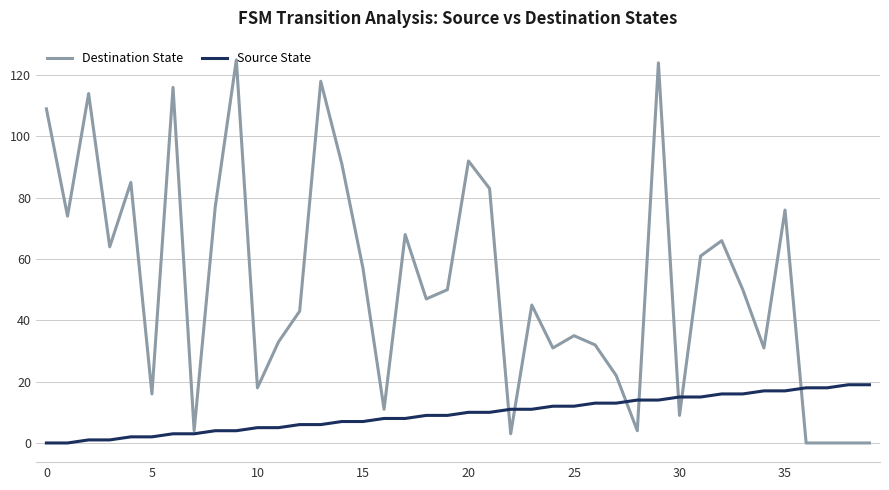

What is the maximum value shown in the chart?

125